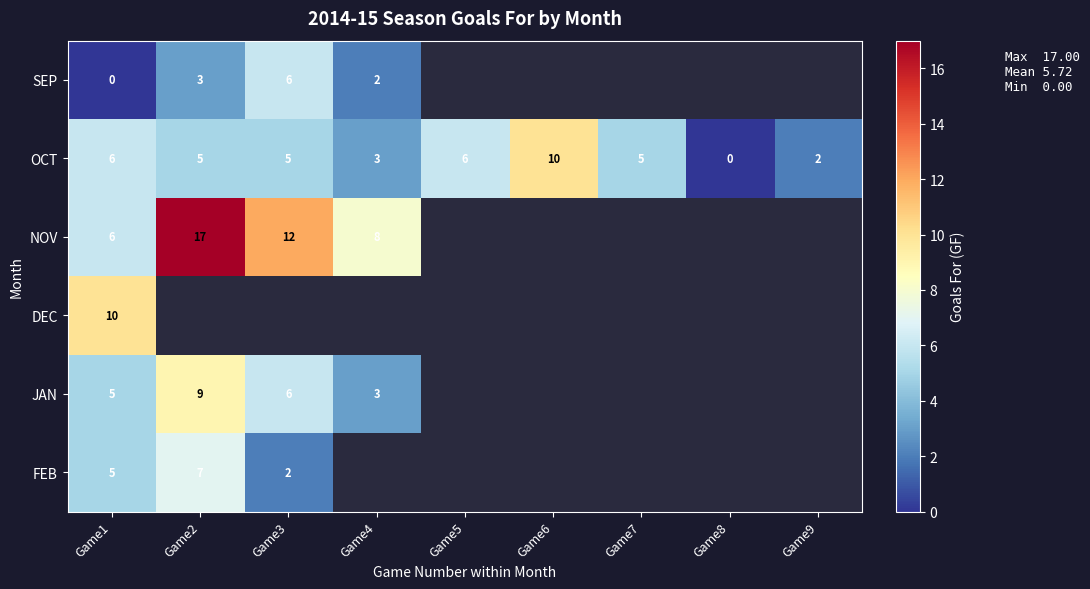

At which label does OCT reach its peak?

Game6